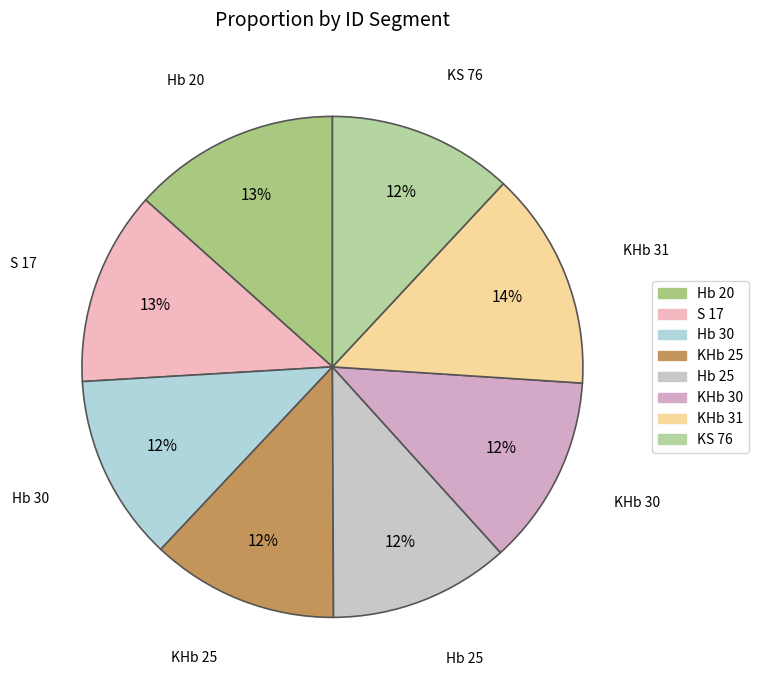

Is it true that Hb 25 is 12% of the pie?

True